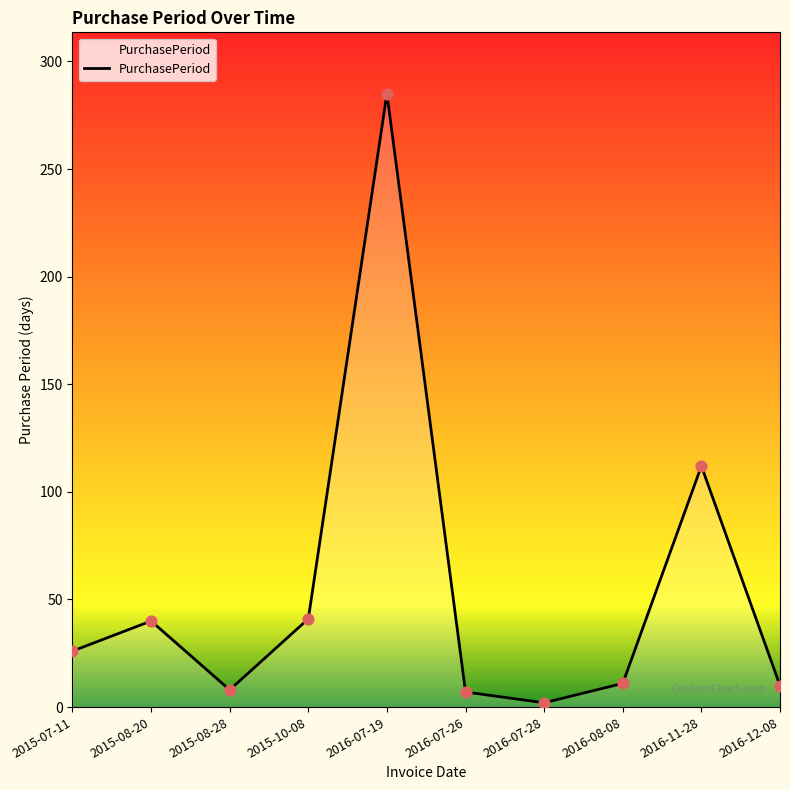

Which has a higher value, 2016-07-28 or 2016-07-19?

2016-07-19